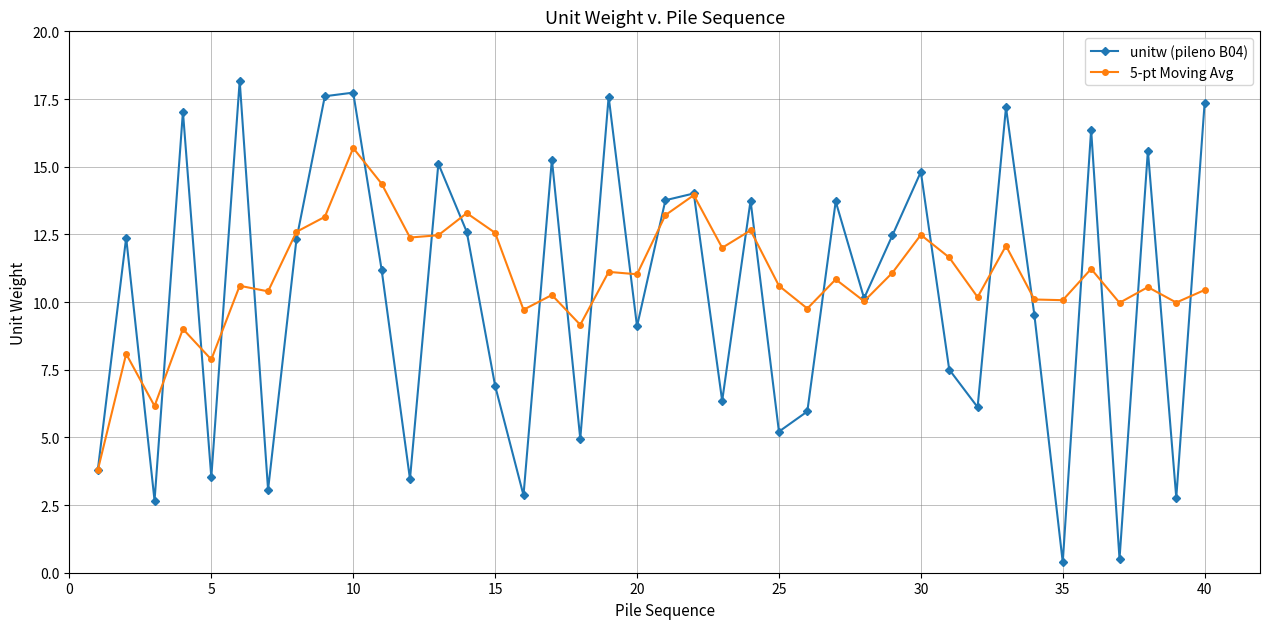

In unitw (pileno B04), how many points are lower than both neighbors (excluding endpoints)?

14